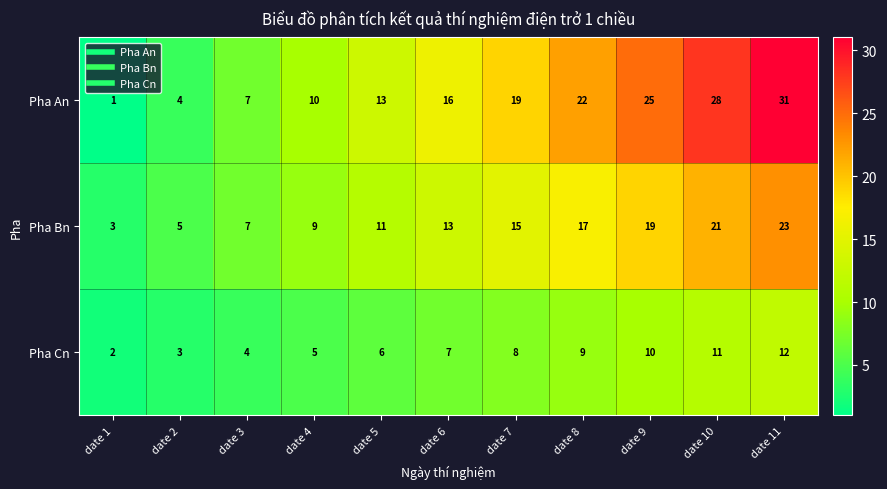

Is it true that Pha An equals 16 at date 6?

True